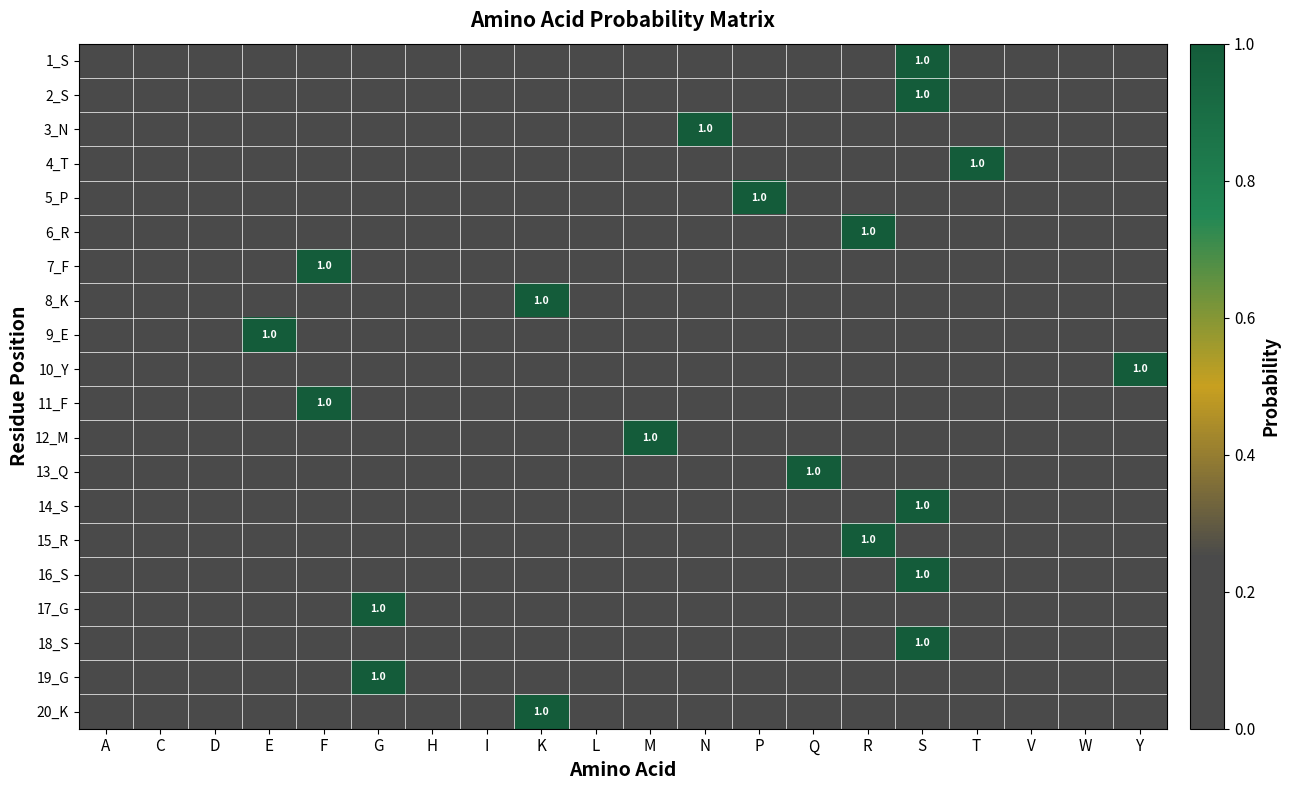

At how many categories does at least one series exceed 0?

12